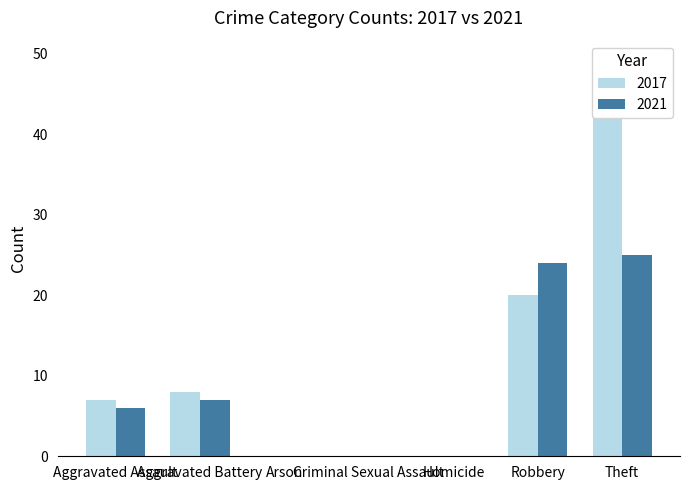

What is the total value across all series at Aggravated Assault?

13